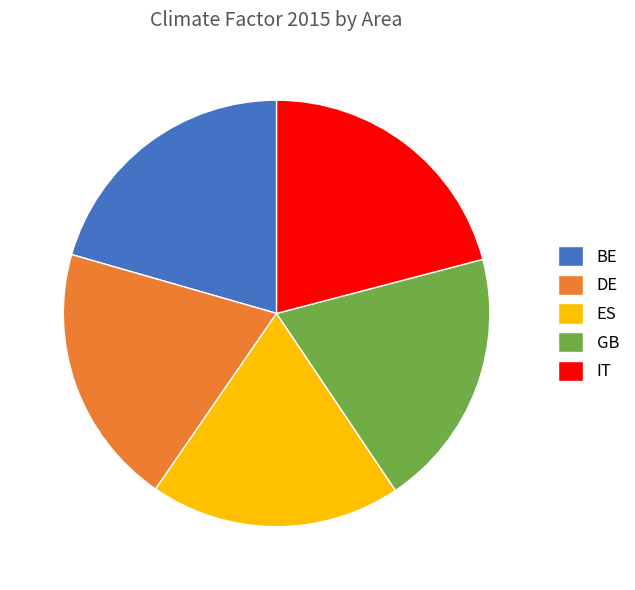

Do ES and GB together represent more than half of the pie?

No